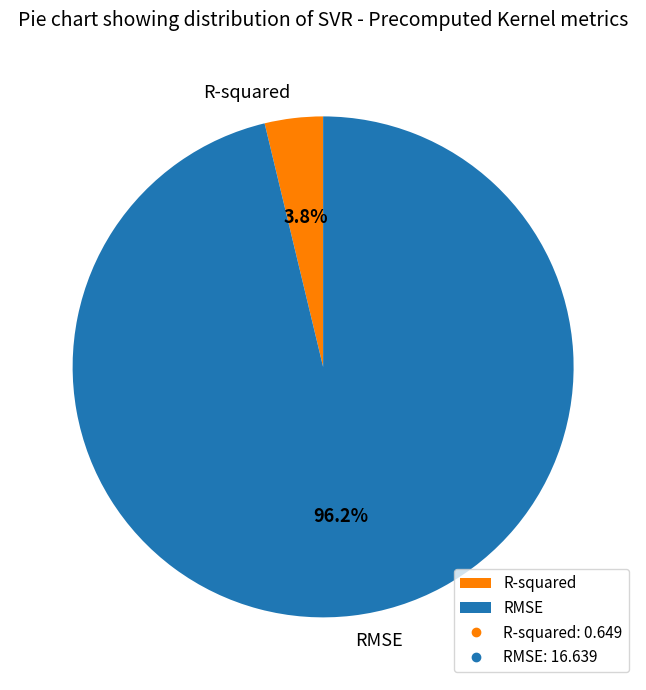

Does R-squared represent more than half of the total?

No